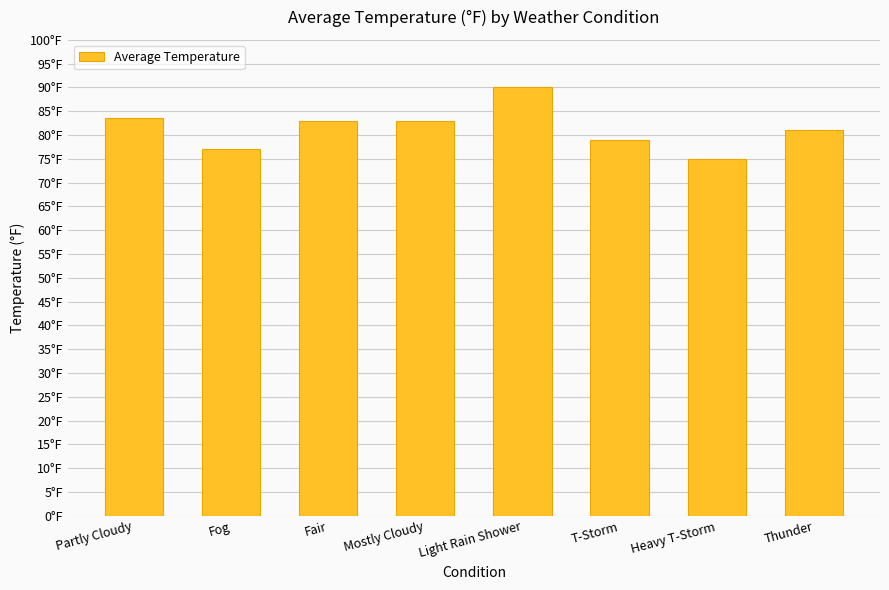

Are the bars horizontal?

No